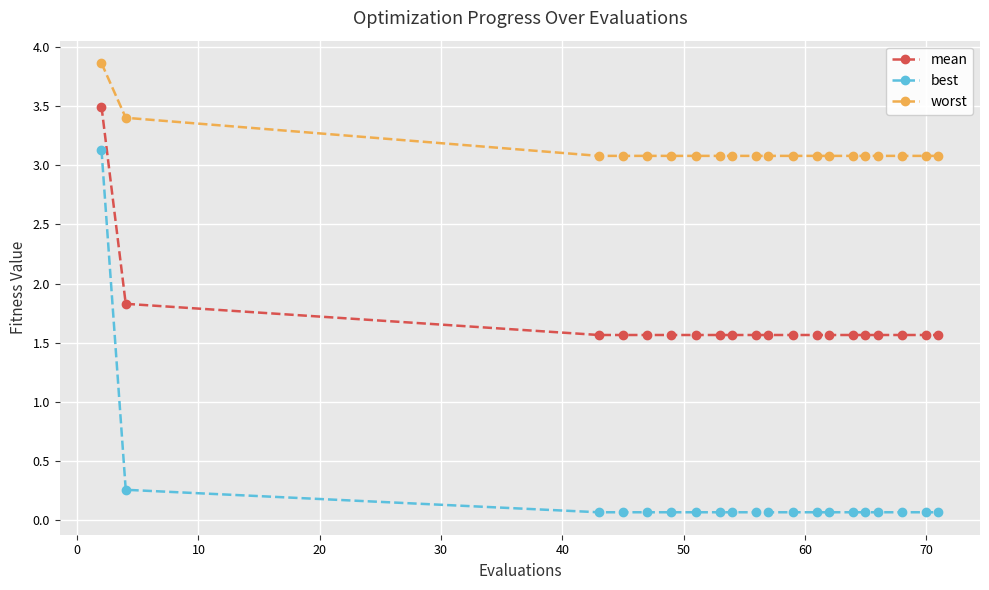

Count the worst values in the range 3 to 4.

20